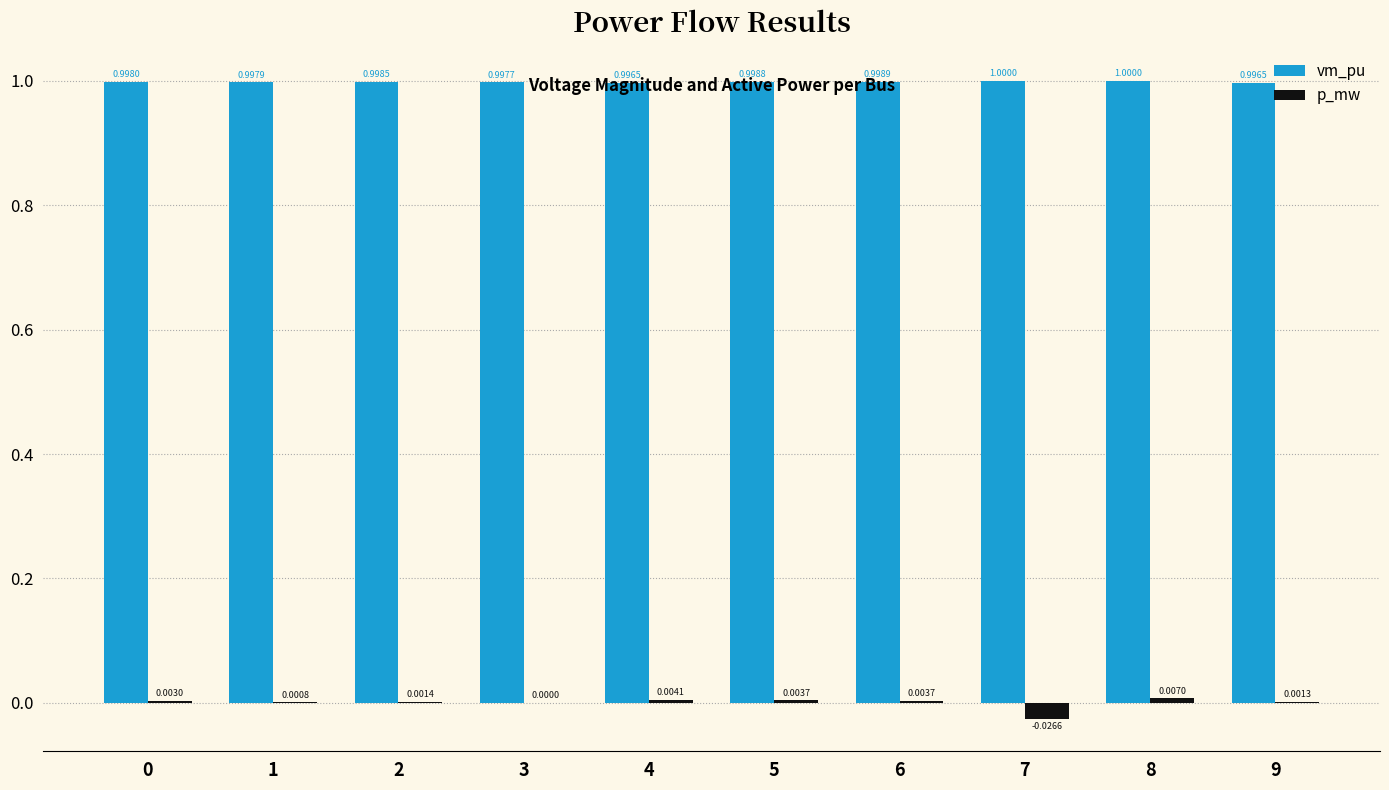

Which series changed the most between 2 and 3?

p_mw